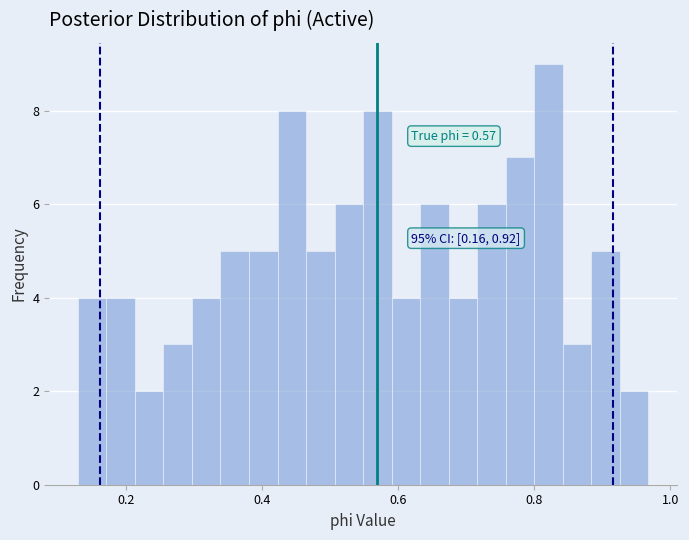

Around what value on the x-axis is the tallest bar? Give the approximate position of its centre, as read against the axis.

0.82